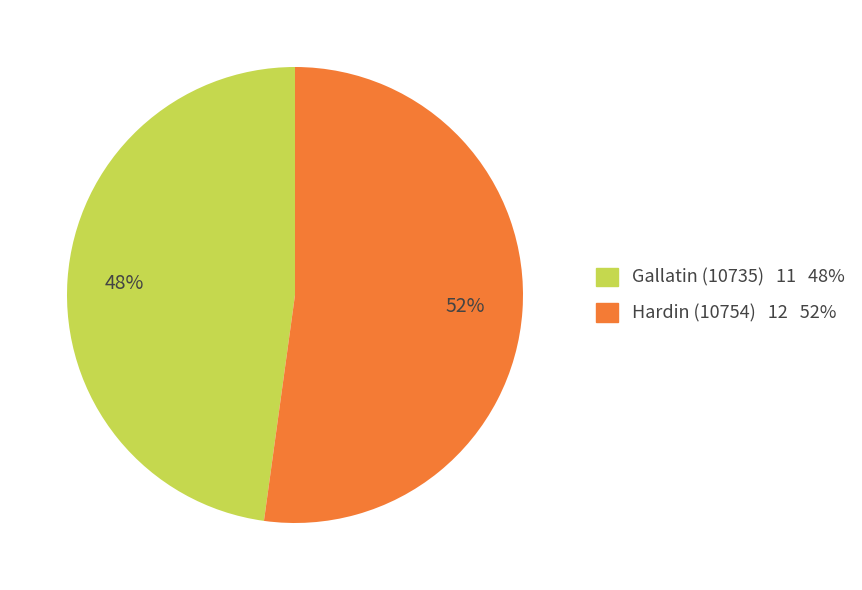

Combined, do Gallatin (10735) 11 48% and Hardin (10754) 12 52% account for over 50%?

Yes